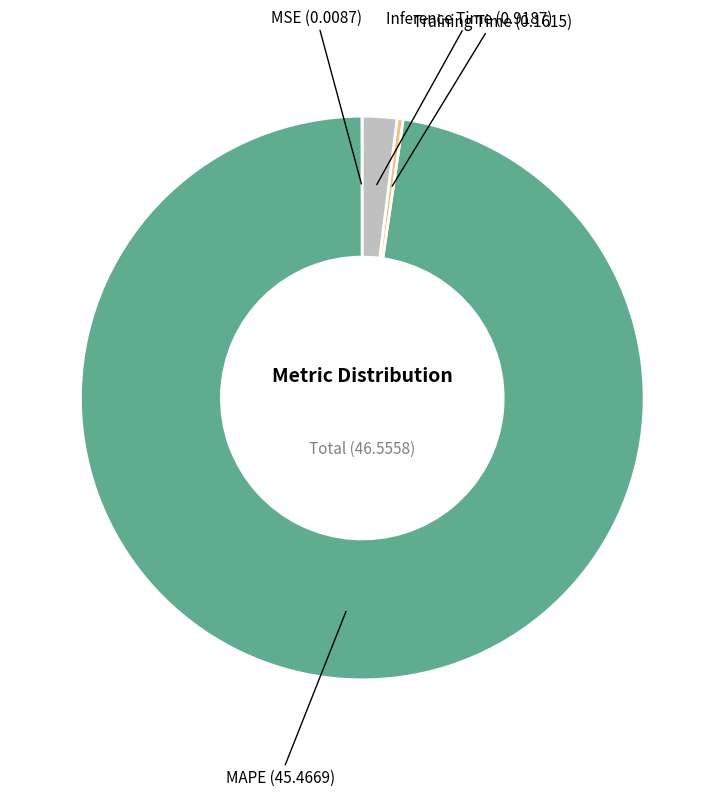

Is there any slice that represents more than half of the pie?

Yes